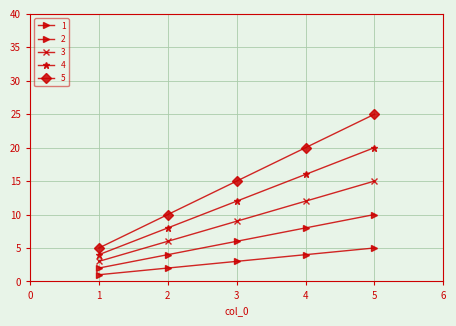

How many lines are shown in the chart?

5